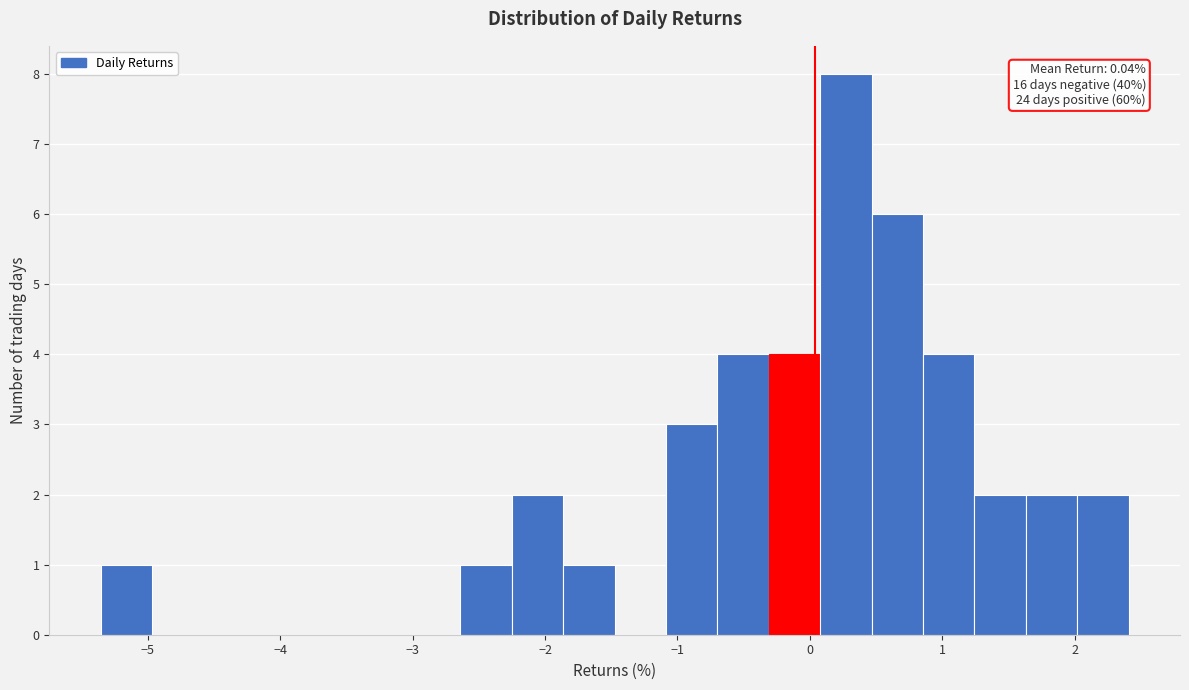

Around what value on the x-axis is the tallest bar? Give the approximate position of its centre, as read against the axis.

0.3